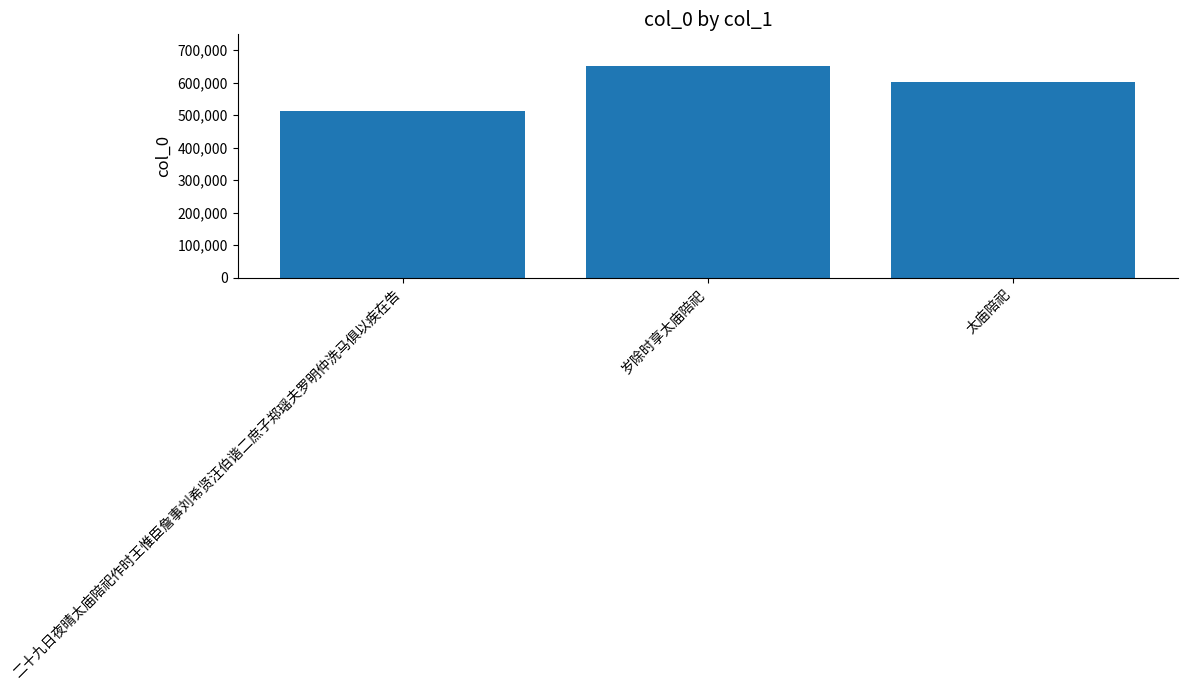

Reading left to right, extract all data points from this chart.

513649	650522	600229